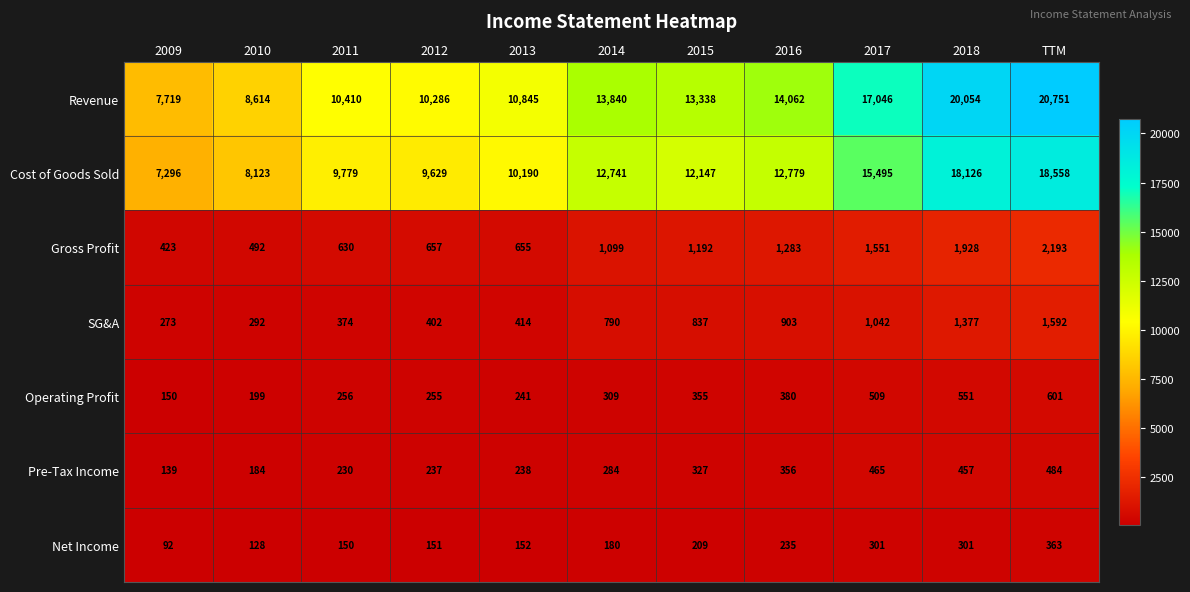

True or false: SG&A has a value of 414 at 2013.

True